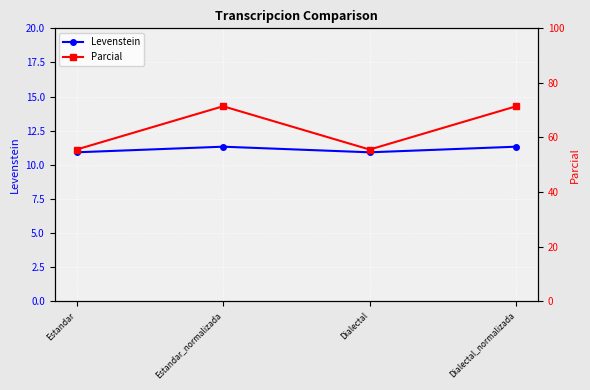

What is the label of the 1st point from the right?

Dialectal_normalizada